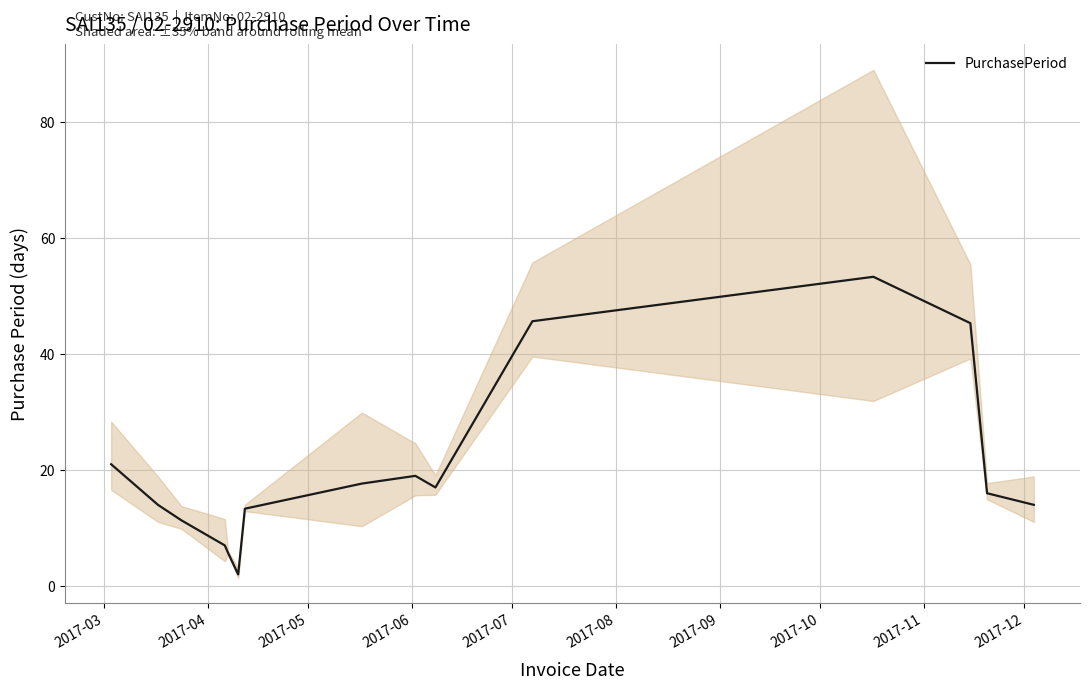

True or false: there are more than 0 points higher than both neighbors.

True